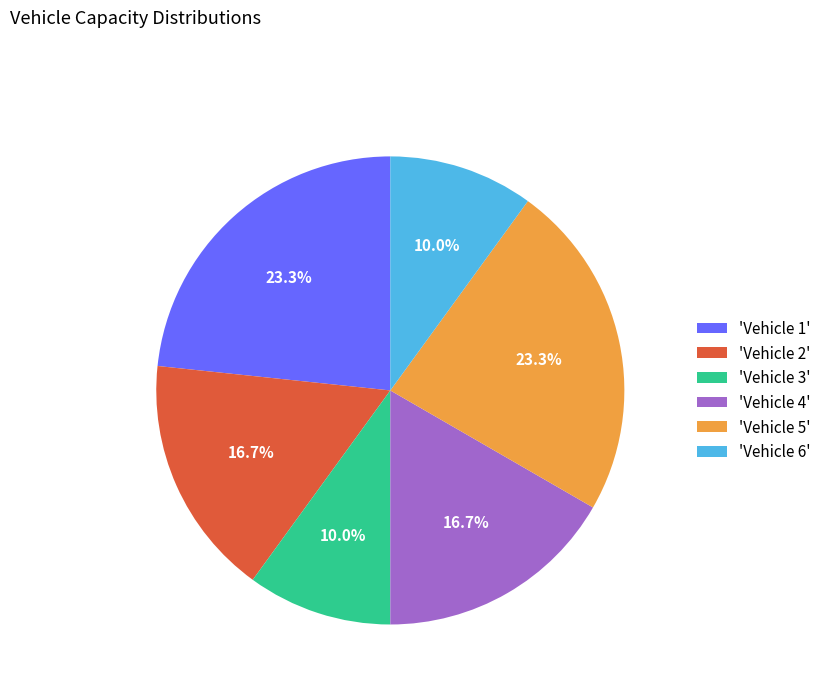

Is there a majority slice in this chart?

No